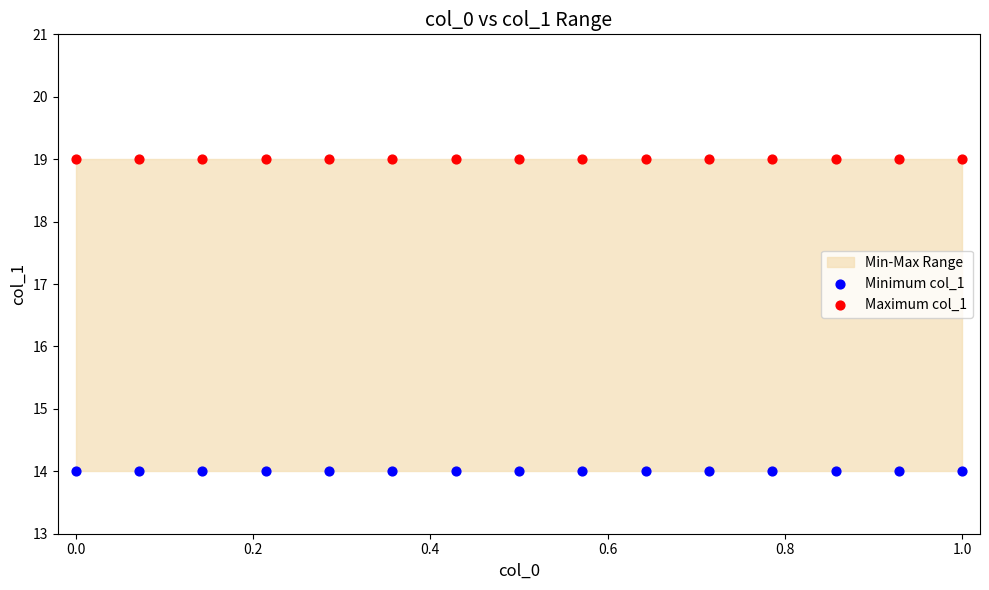

Which series contains the highest Y value?

Maximum col_1